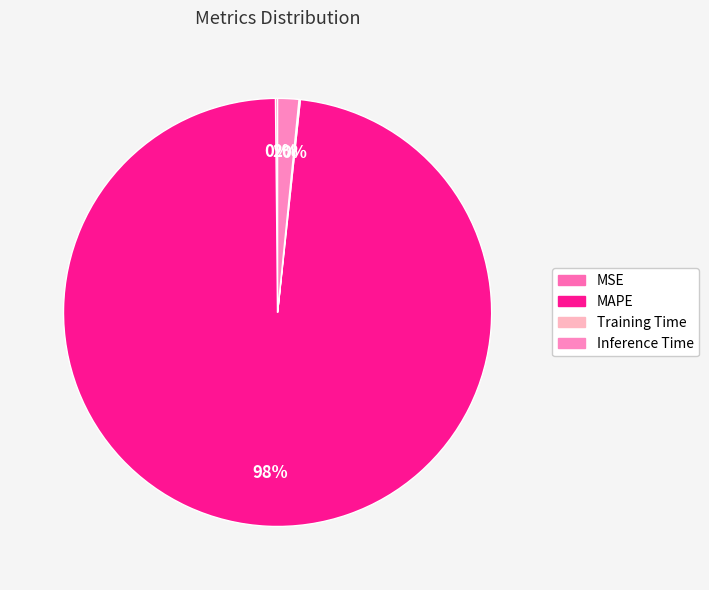

Which category has the biggest portion of the pie?

MAPE